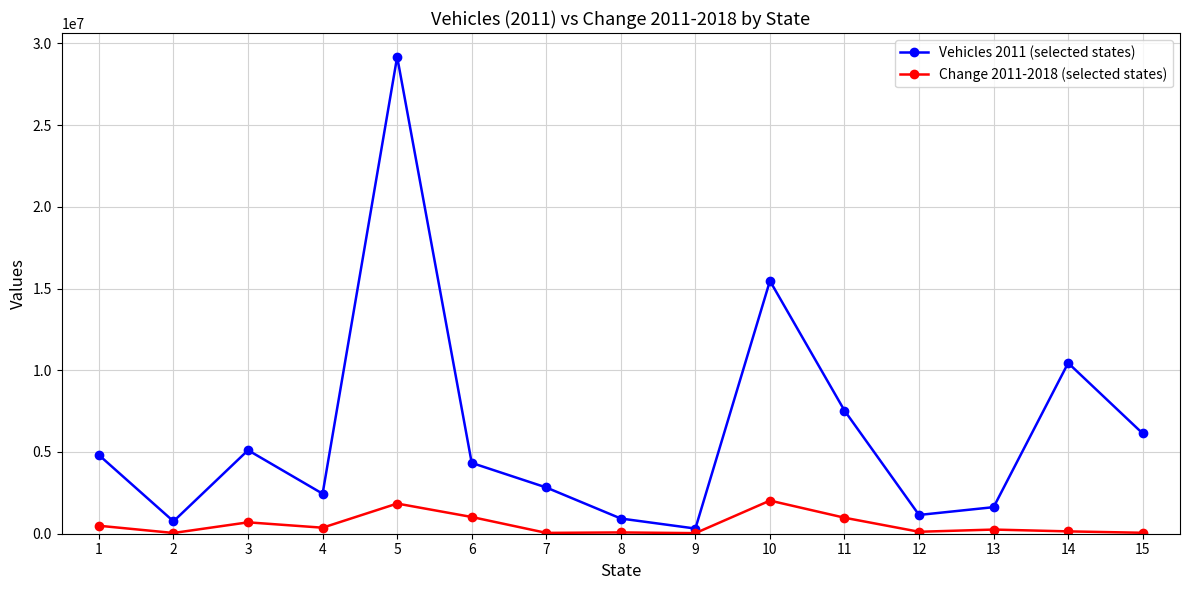

How many values in the Vehicles 2011 (selected states) series are below 4332250?

7